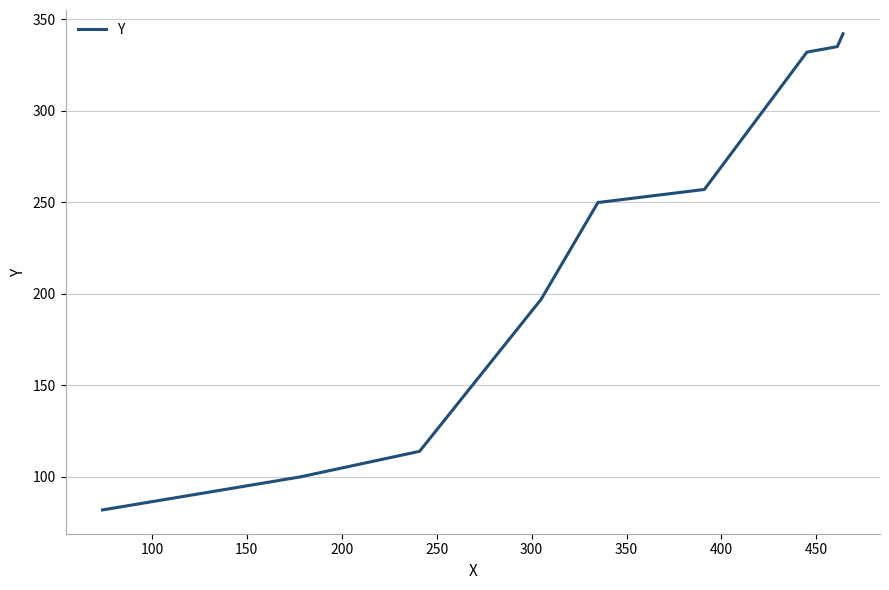

What is the greatest value displayed?

342